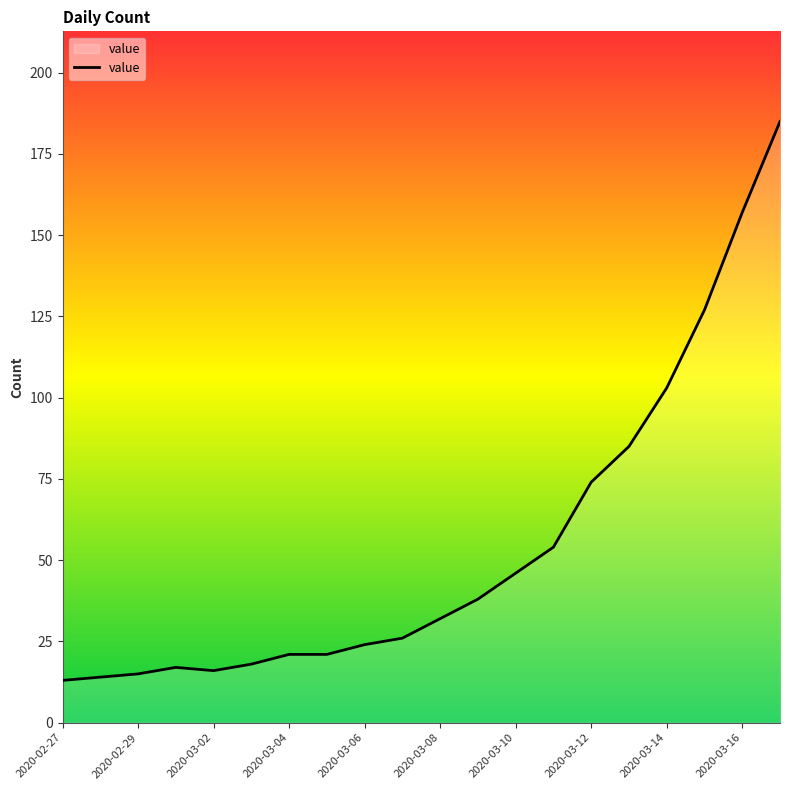

What is the smallest value displayed?

13